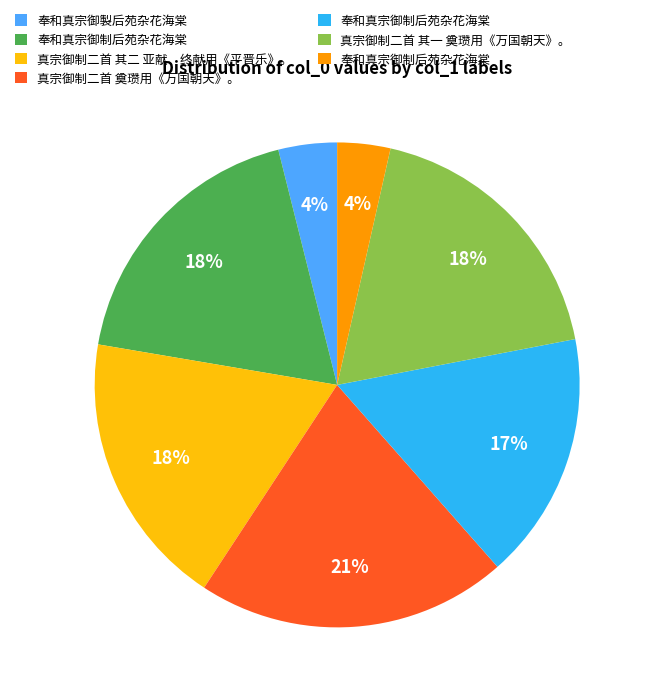

To the nearest percent, what is the average slice percentage?

14%